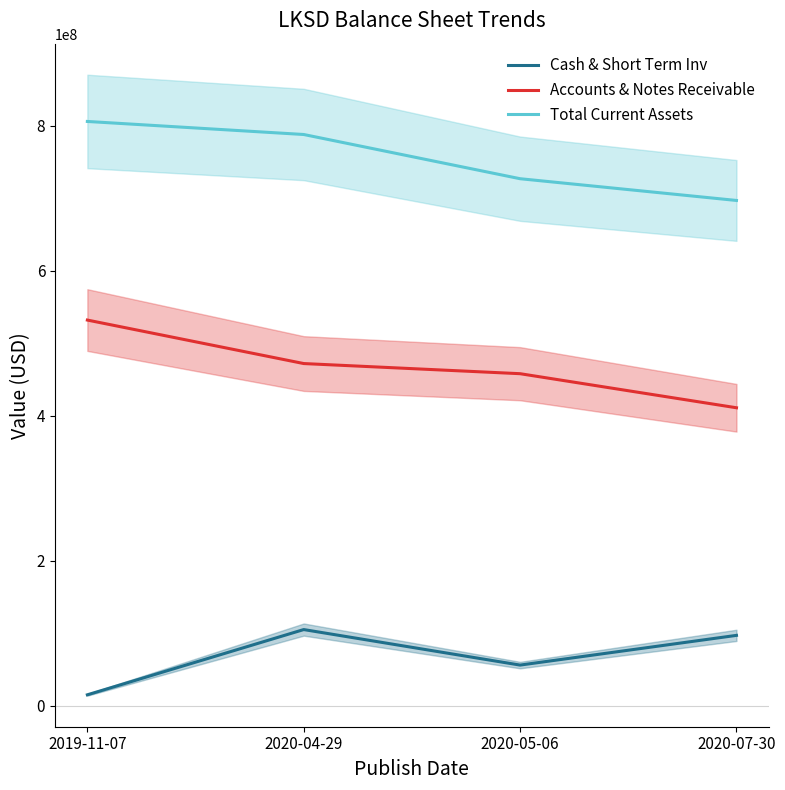

How many values in the Cash & Short Term Inv series exceed 97000000?

1